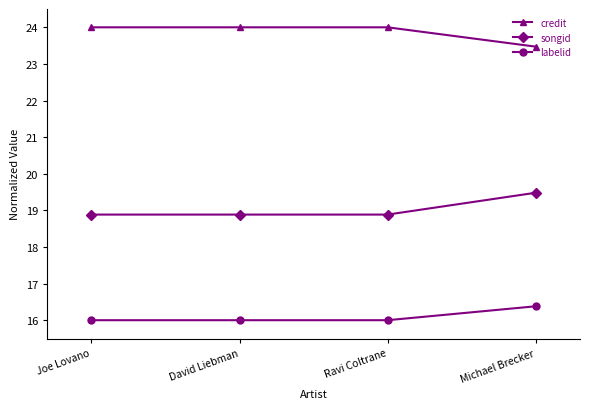

What is the value of the credit point at the 1st from the left?

24.0